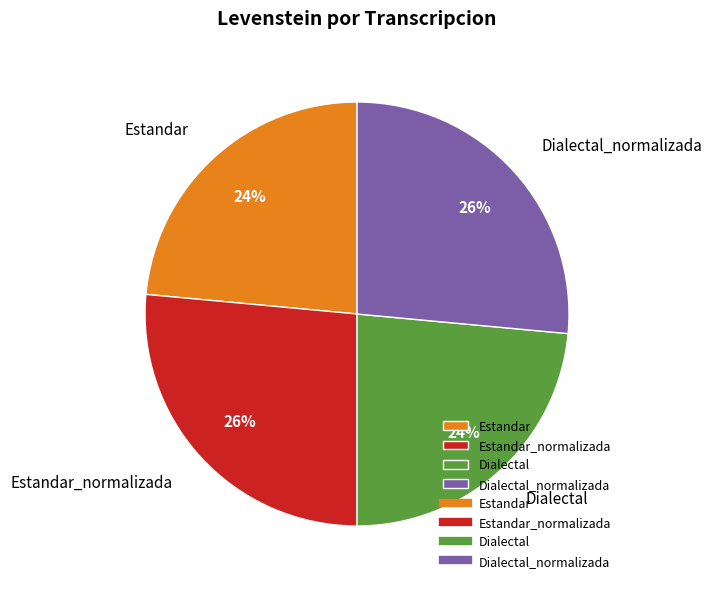

To the nearest percent, what percentage of the pie is Dialectal?

24%